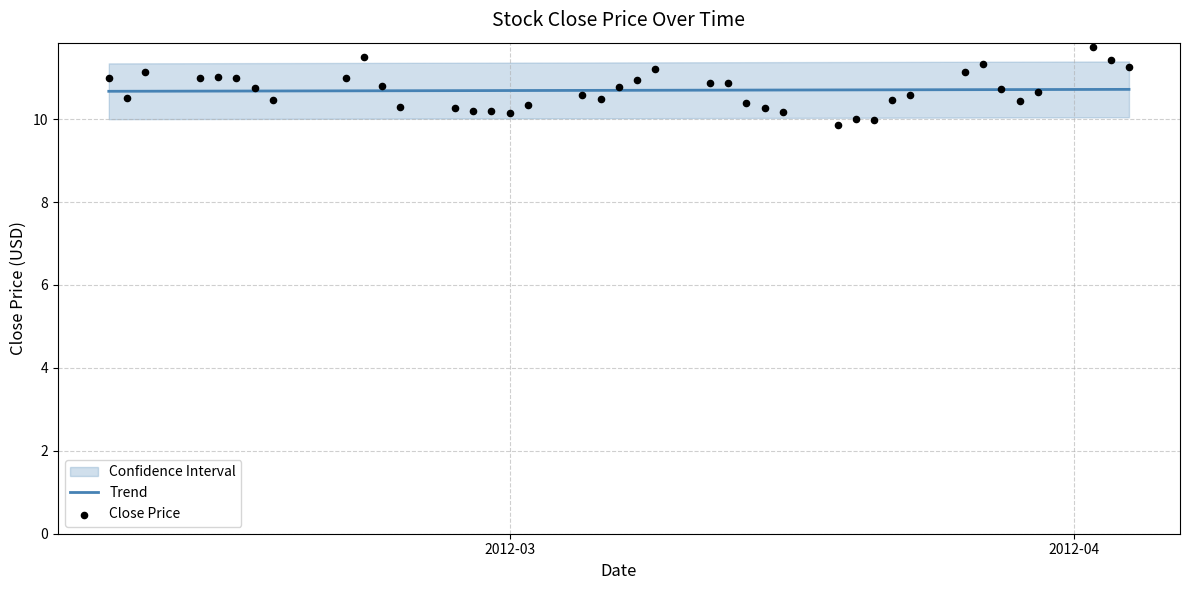

What is the highest value of the Trend series?

10.7